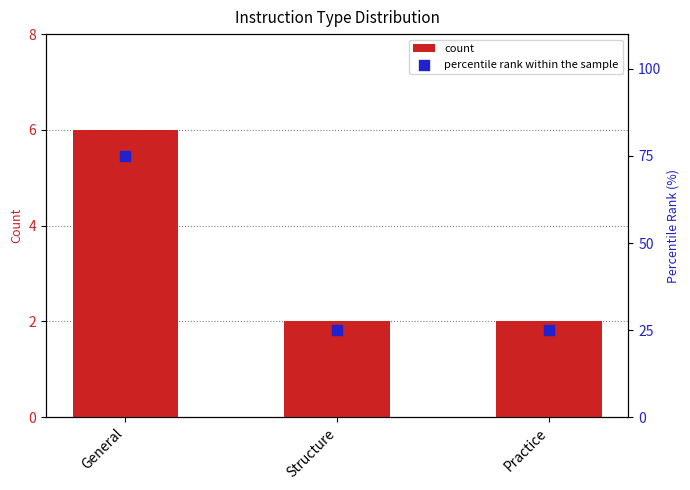

What are all the series names shown in the legend?

count, percentile rank within the sample